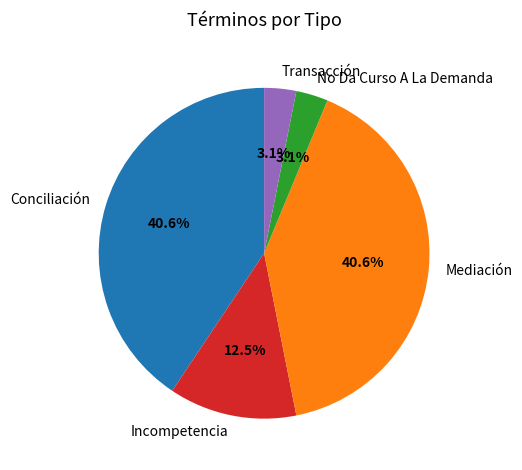

Does No Da Curso A La Demanda account for over 50% of the chart?

No